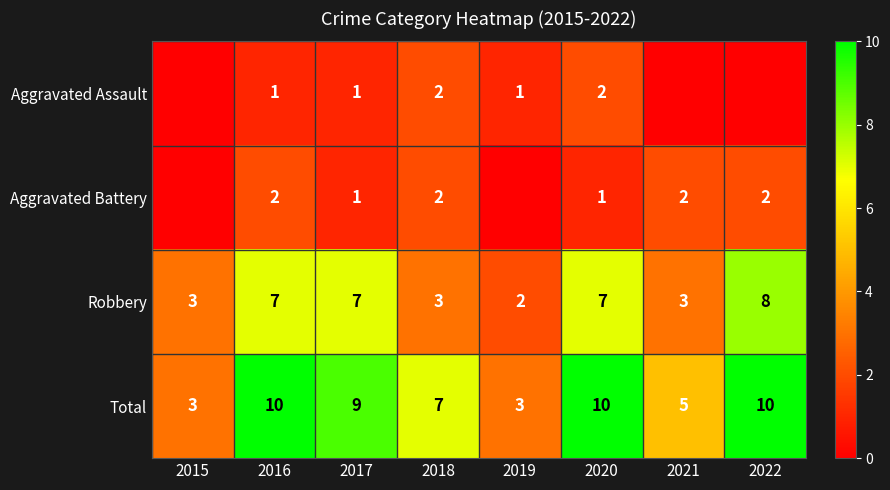

What is the spread (max minus min) of values at 2020?

9